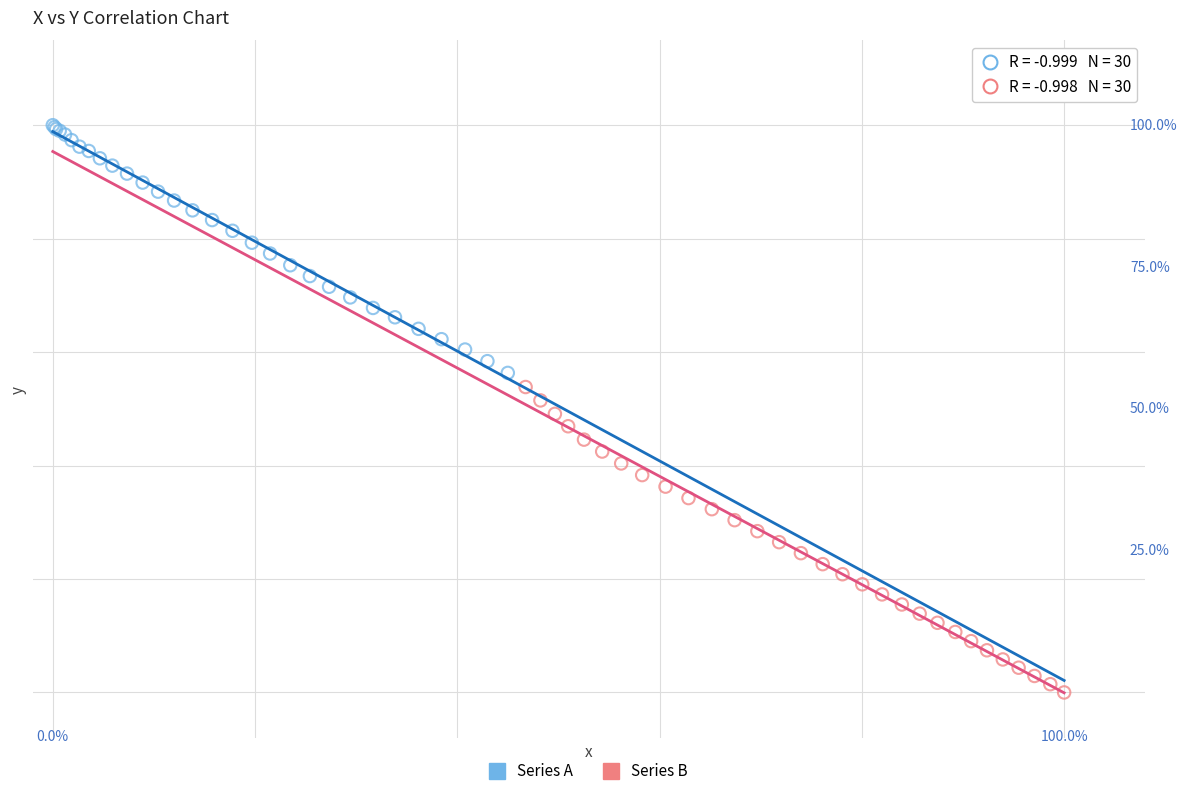

What are all the series names shown in the legend?

Series A, Series B